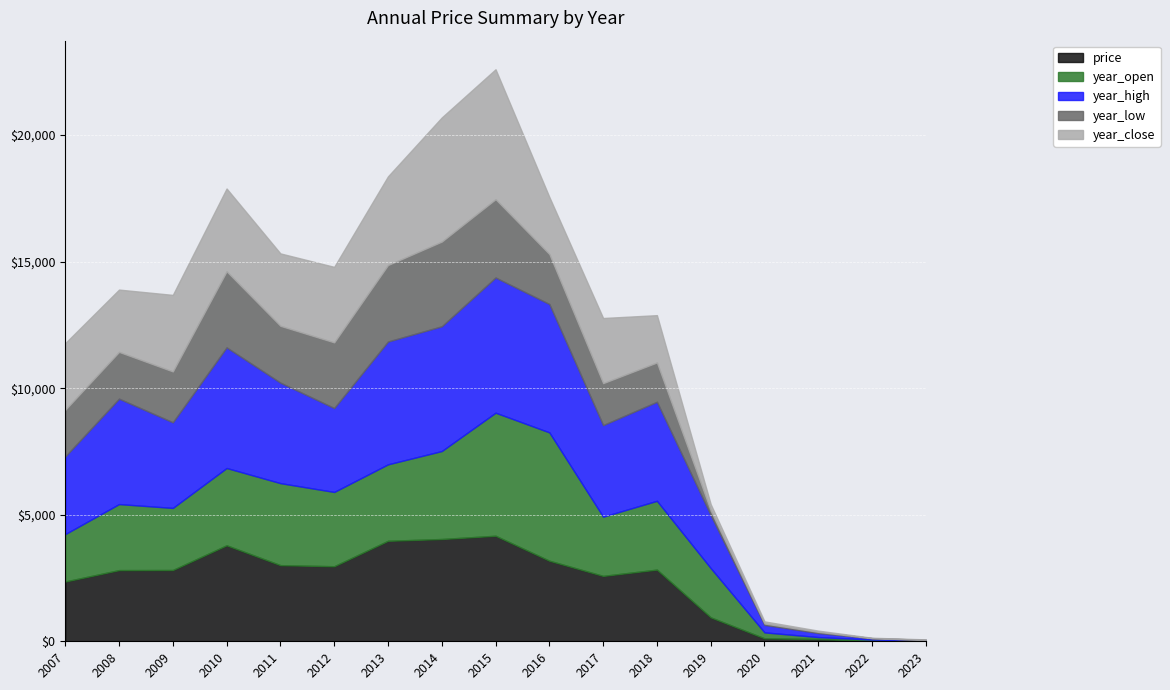

What are all the series names shown in the legend?

price, year_open, year_high, year_low, year_close